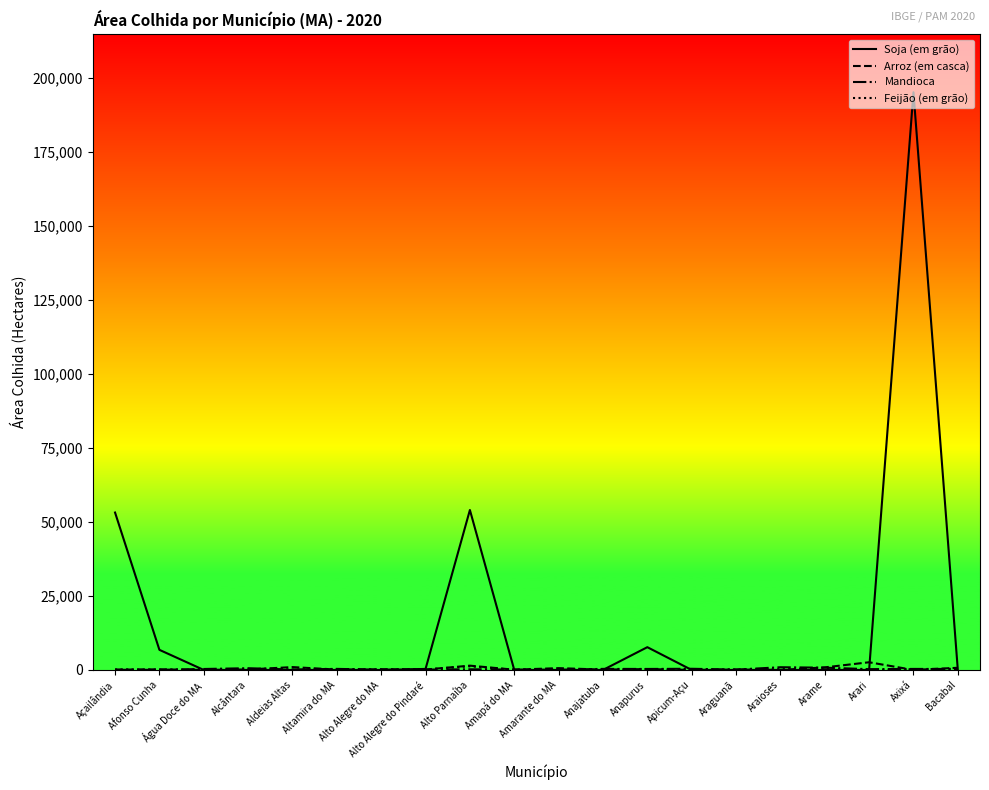

Which label corresponds to the largest value in the chart?

Axixá